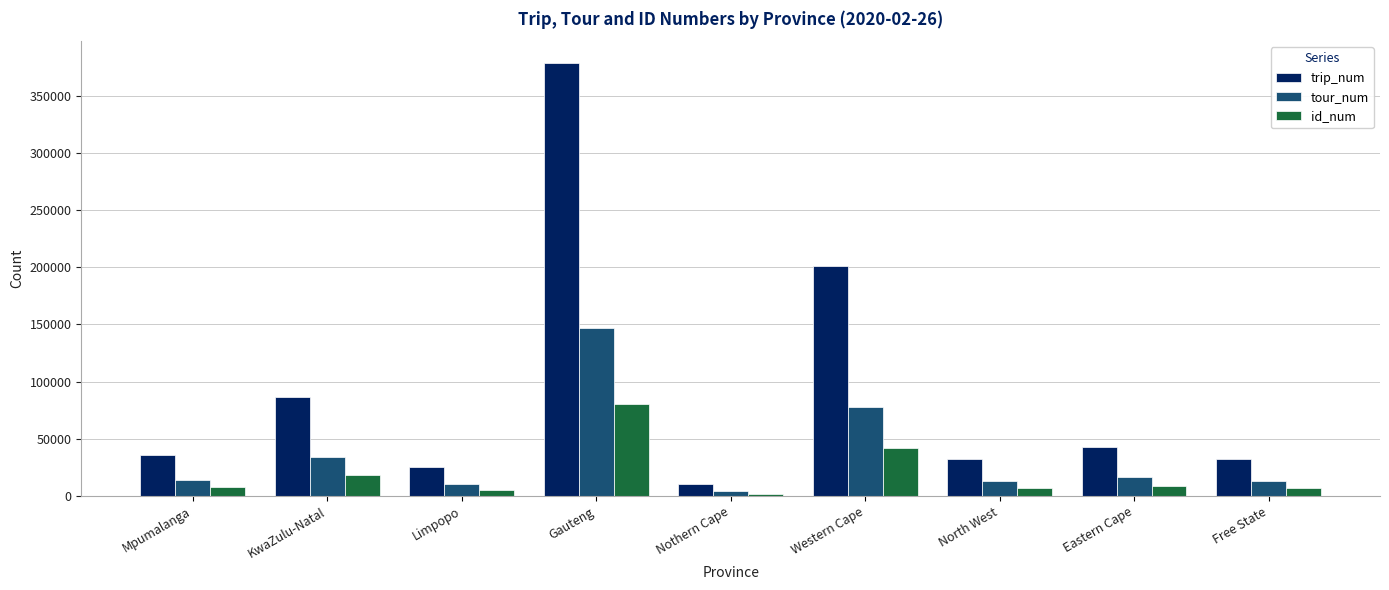

Count the number of data series in this chart.

3